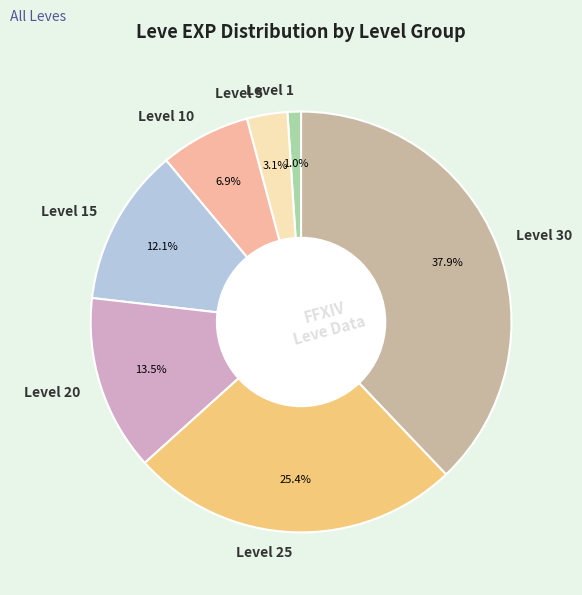

Rank the categories by value from highest to lowest.

Level 30, Level 25, Level 20, Level 15, Level 10, Level 5, Level 1